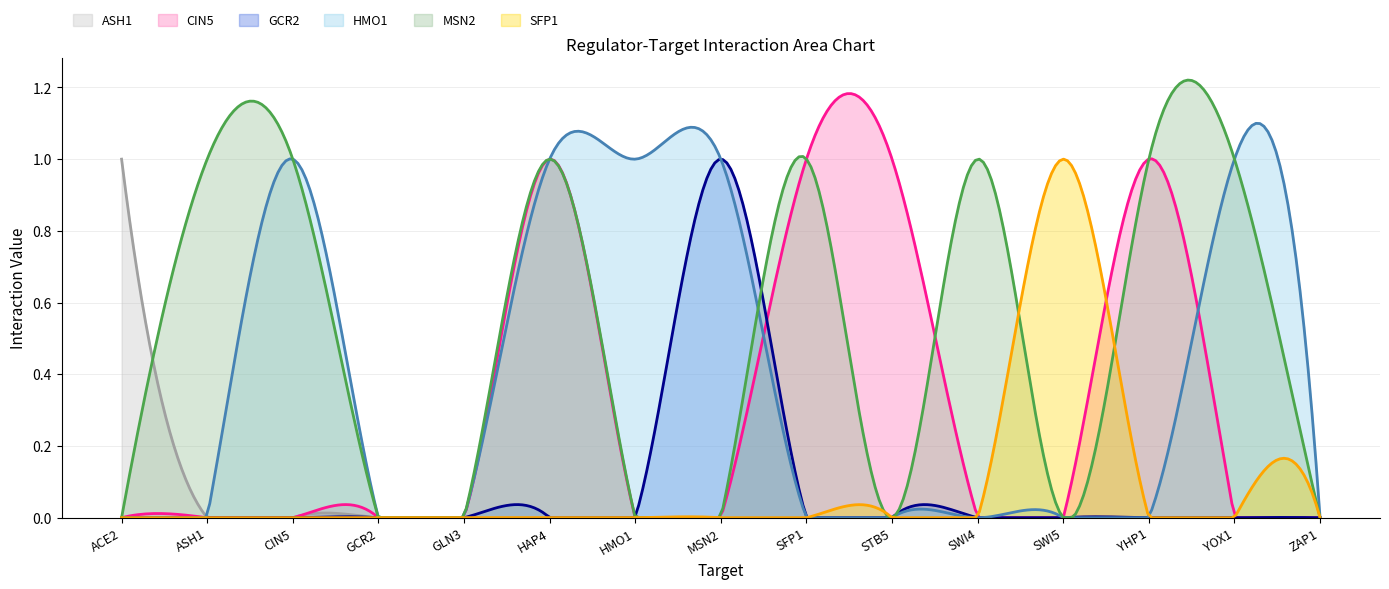

What is the difference between the maximum and minimum values in the SFP1 series?

1